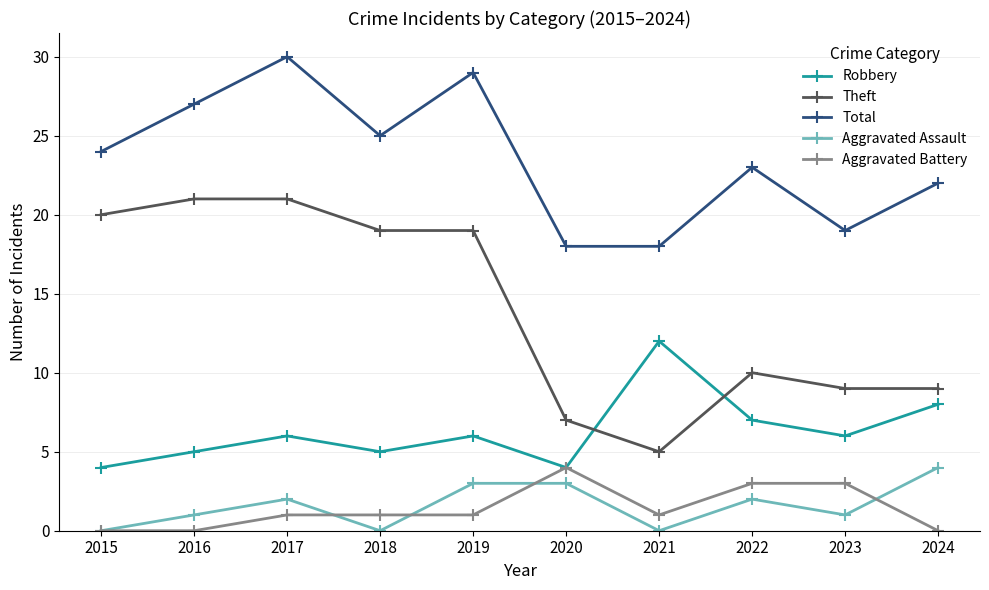

Count the number of categories in the chart.

10